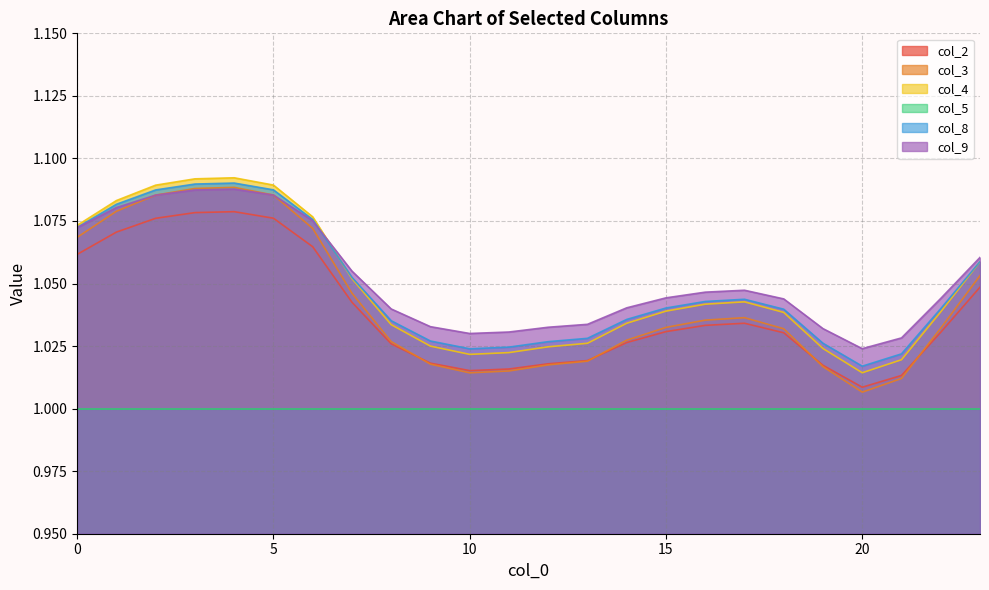

At which category does col_3 reach its first local valley?

10